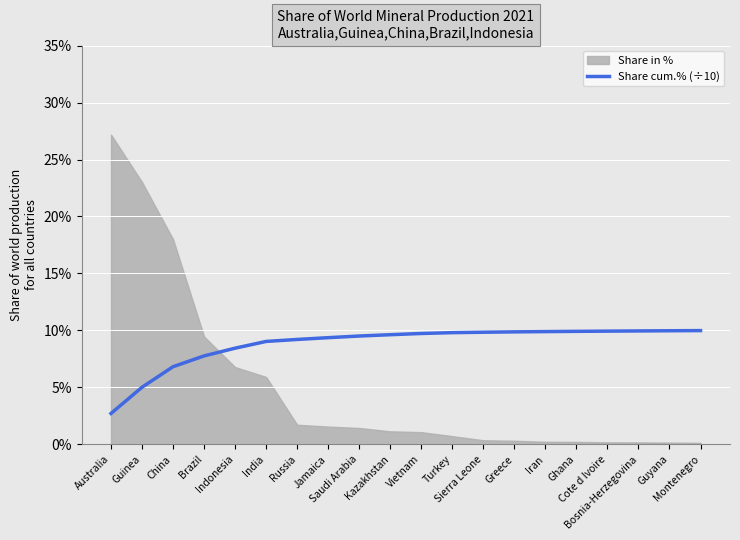

Which has a higher value, Bosnia-Herzegovina or Guyana?

Guyana